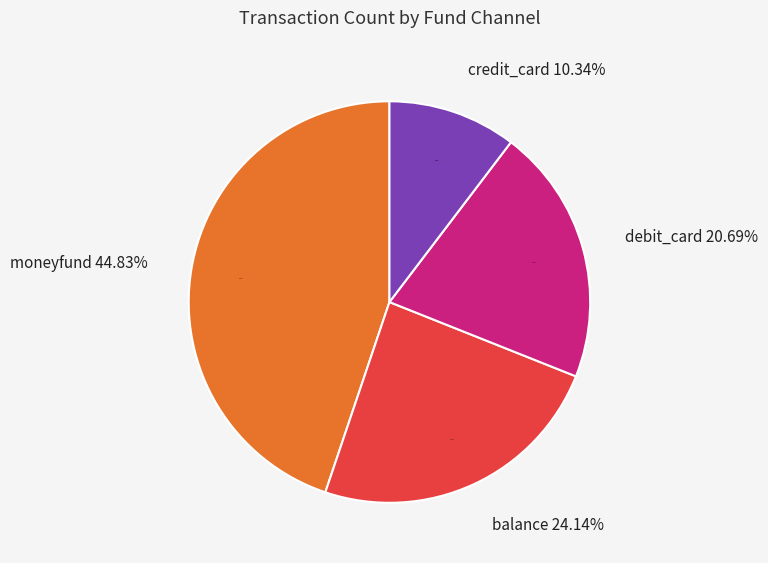

What is the change in value from moneyfund to balance?

-6